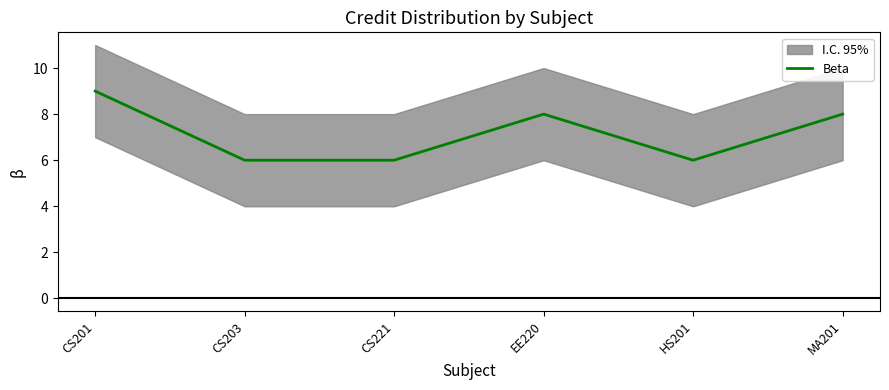

Reading left to right, list all the values displayed in this chart.

9	6	6	8	6	8